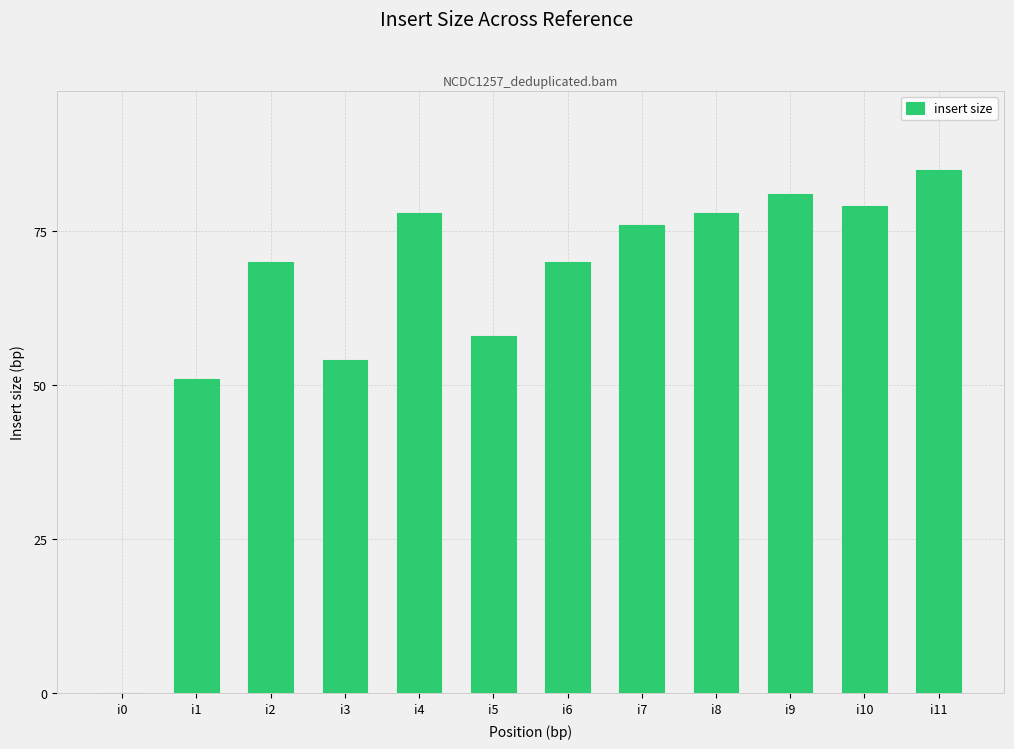

What is the sum of the values at i9 and i11?

166